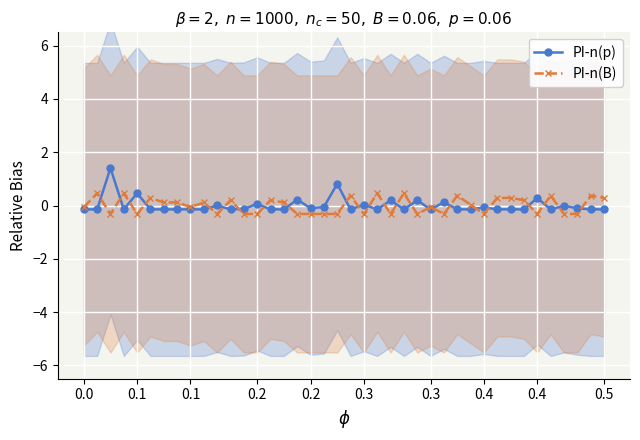

How many negative values does the PI-n(p) series have?

29